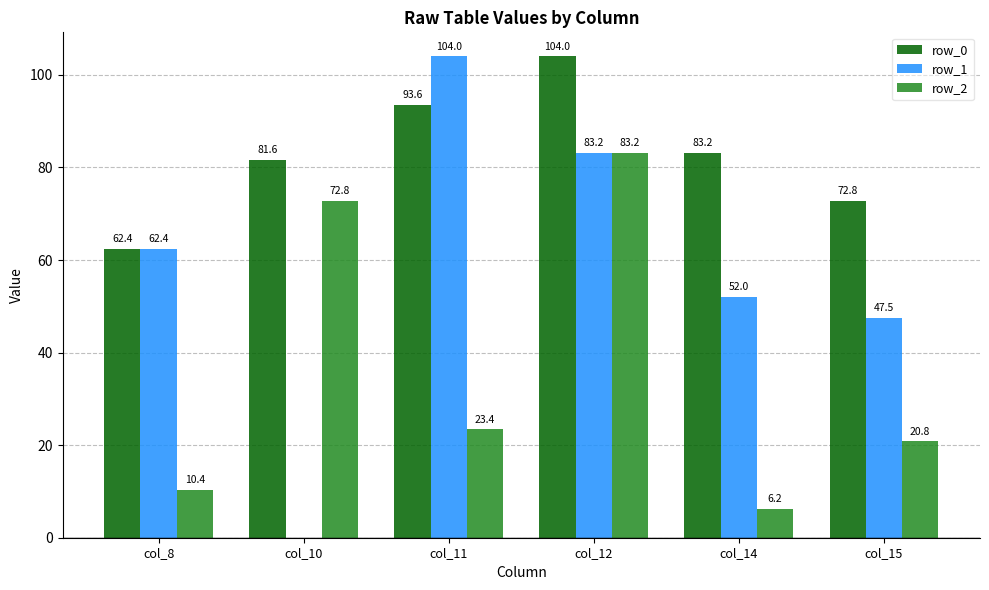

How many data points does each series have?

6